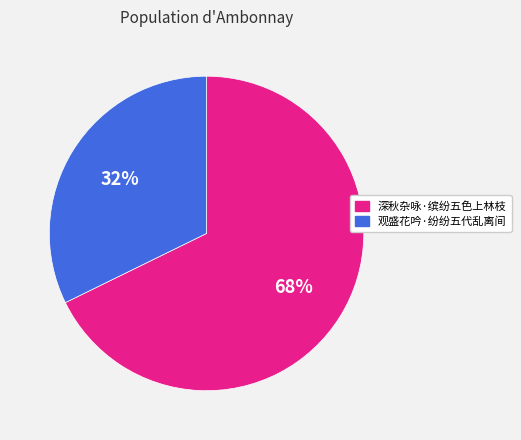

What is the ratio of the value at 深秋杂咏·缤纷五色上林枝 to the value at 观盛花吟·纷纷五代乱离间?

2.1